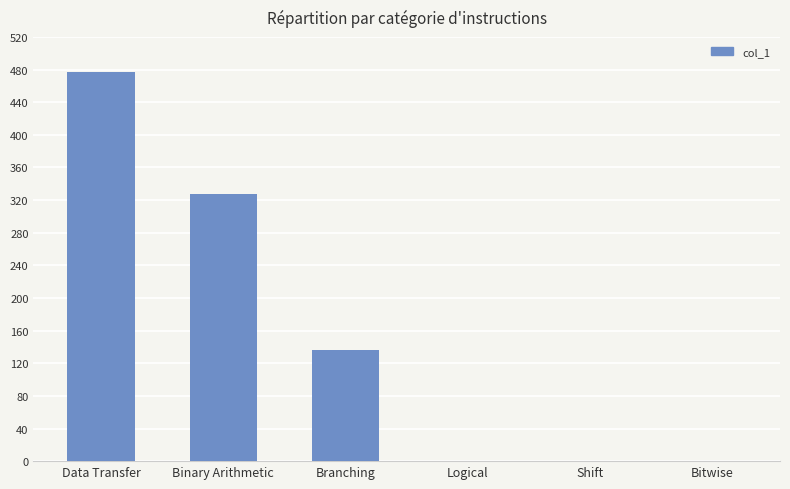

How many series are shown in this chart?

1